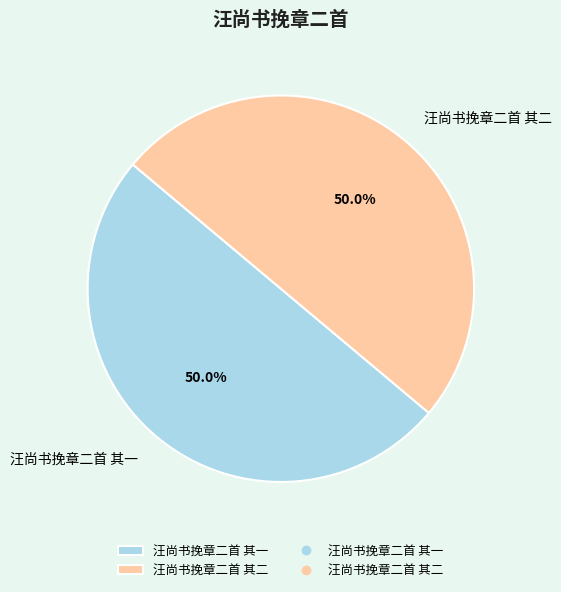

How much of the chart is everything except 汪尚书挽章二首 其二?

50.0%